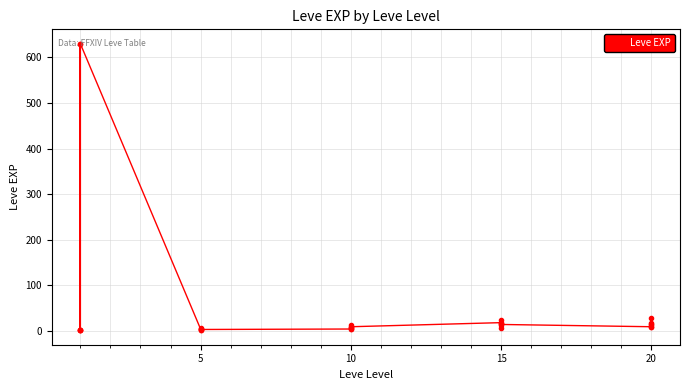

How many series are shown in this chart?

1